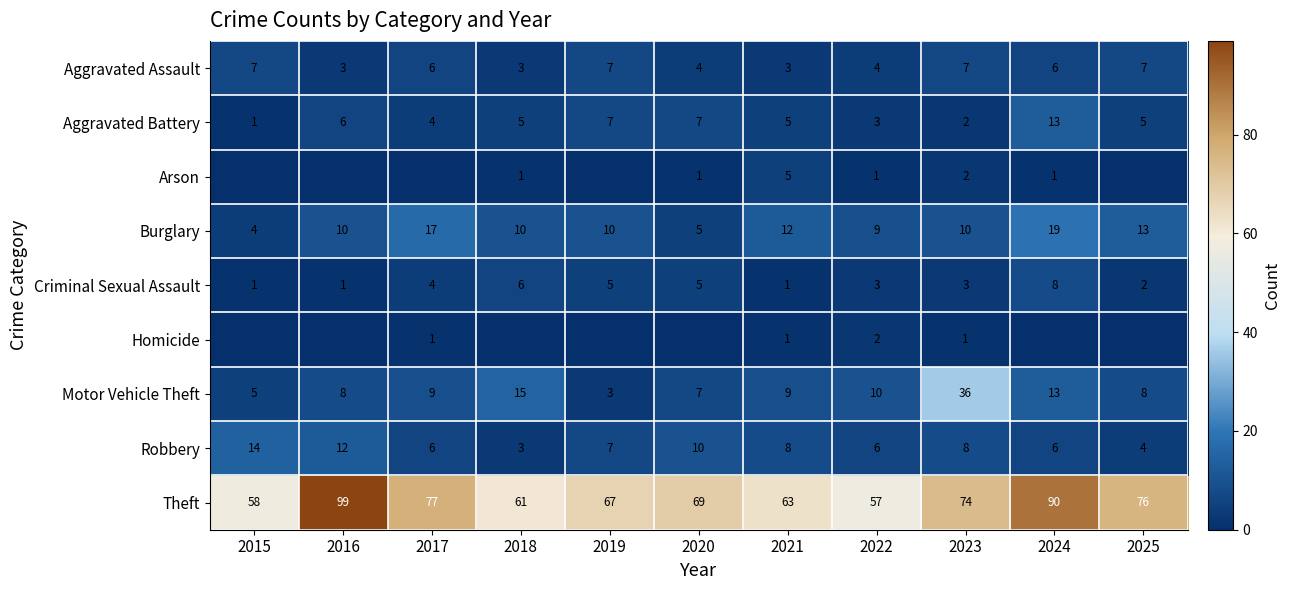

How many data points in Criminal Sexual Assault are less than 3?

4